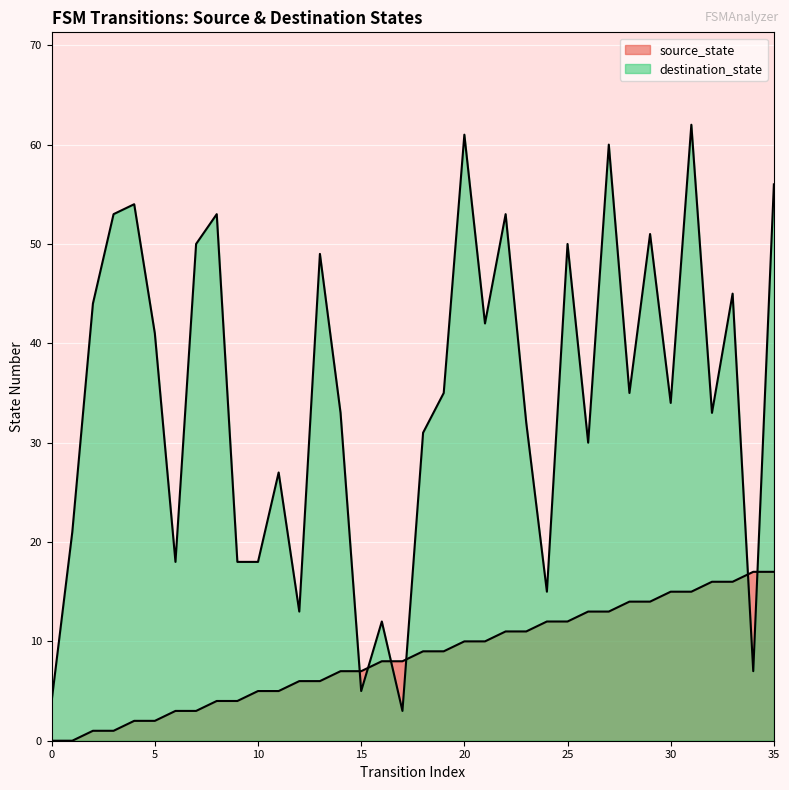

Reading left to right, extract all data points from this chart.

source_state: 0=0	1=0	2=1	3=1	4=2	5=2	6=3	7=3	8=4	9=4	10=5	11=5	12=6	13=6	14=7	15=7	16=8	17=8	18=9	19=9	20=10	21=10	22=11	23=11	24=12	25=12	26=13	27=13	28=14	29=14	30=15	31=15	32=16	33=16	34=17	35=17
destination_state: 0=4	1=21	2=44	3=53	4=54	5=41	6=18	7=50	8=53	9=18	10=18	11=27	12=13	13=49	14=33	15=5	16=12	17=3	18=31	19=35	20=61	21=42	22=53	23=32	24=15	25=50	26=30	27=60	28=35	29=51	30=34	31=62	32=33	33=45	34=7	35=56